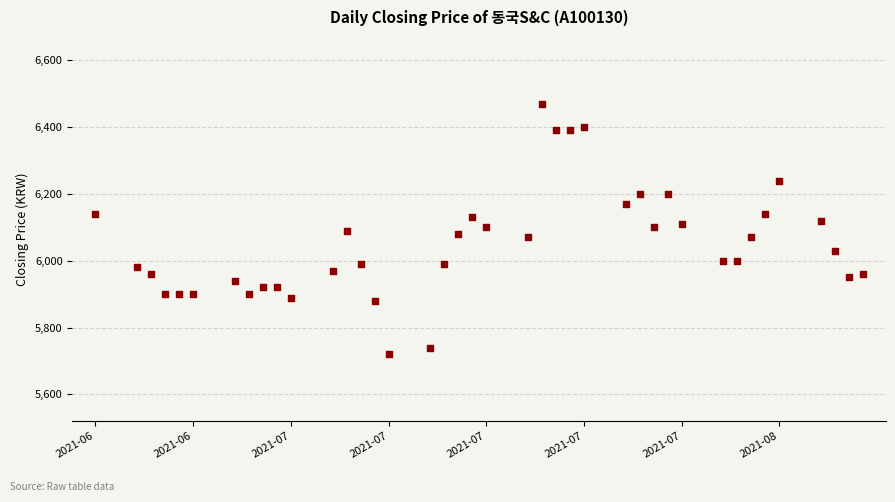

What is the range of X values (max minus min)?

55